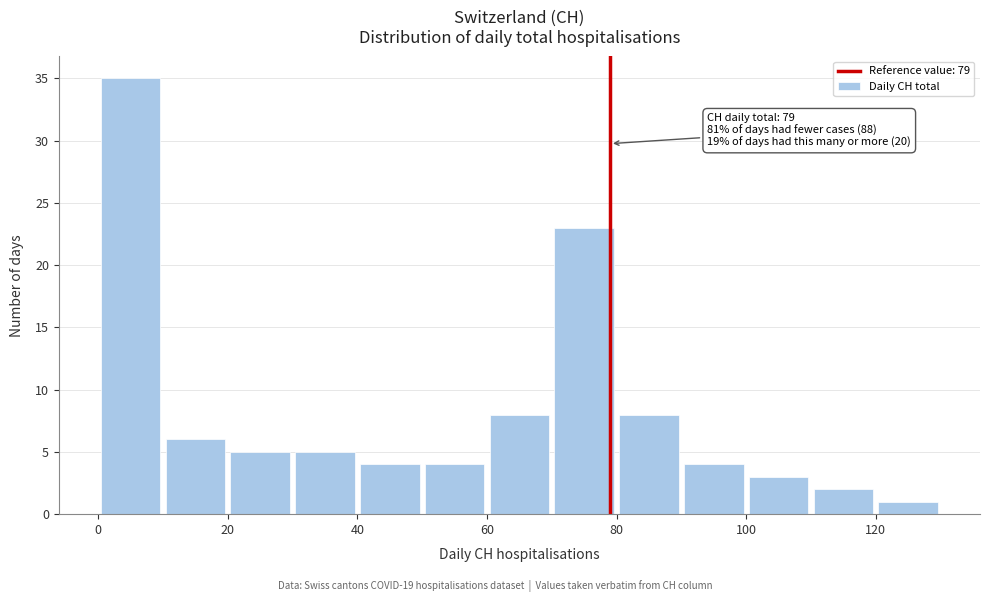

Over which range of the x-axis is the bar tallest?

0 to 10